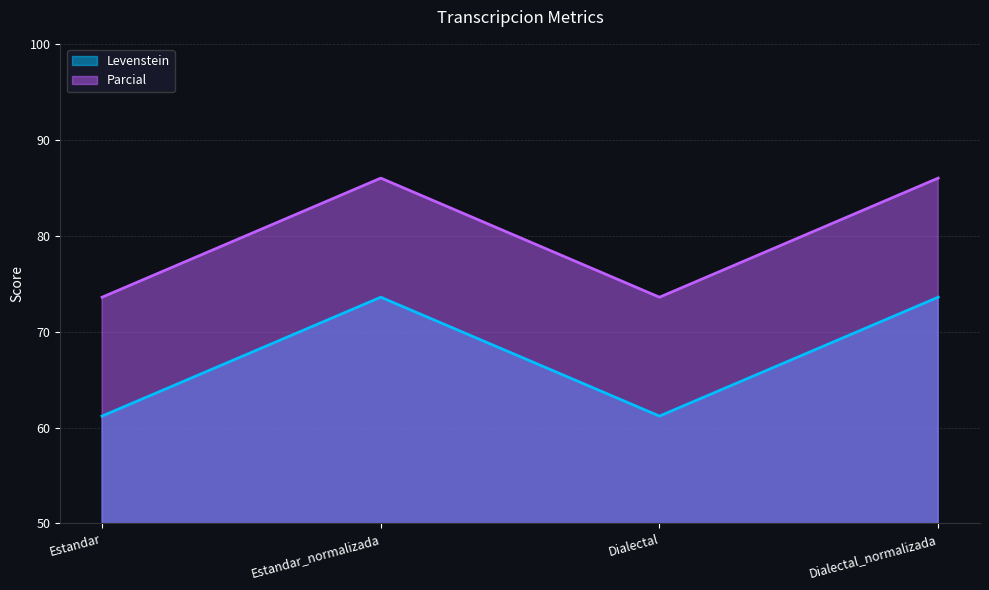

At Estandar_normalizada, list the series in order from largest to smallest.

Parcial, Levenstein